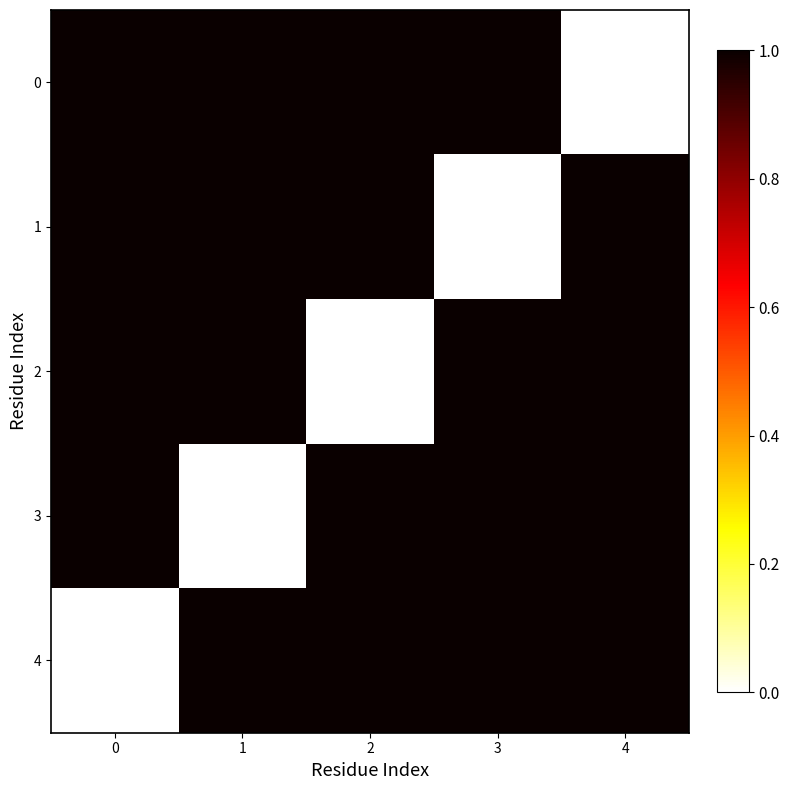

At 1, list the series in order from largest to smallest.

0, 1, 2, 4, 3